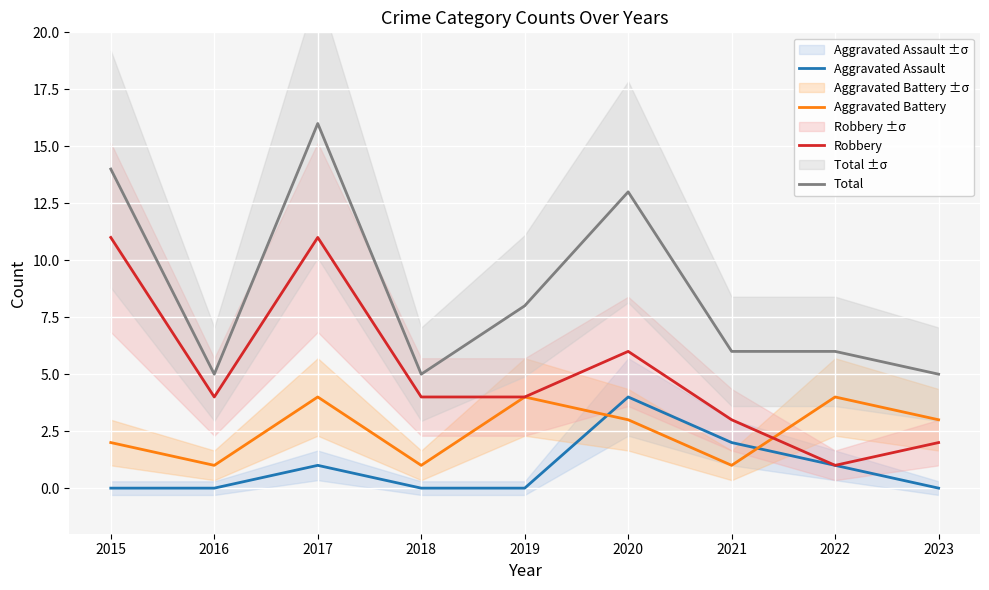

List the series in order of their overall mean, highest first.

Total, Robbery, Aggravated Battery, Aggravated Assault